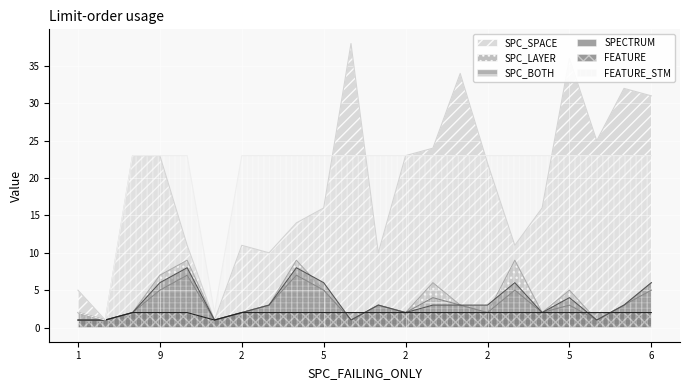

How many values in the FEATURE series are below 2?

3